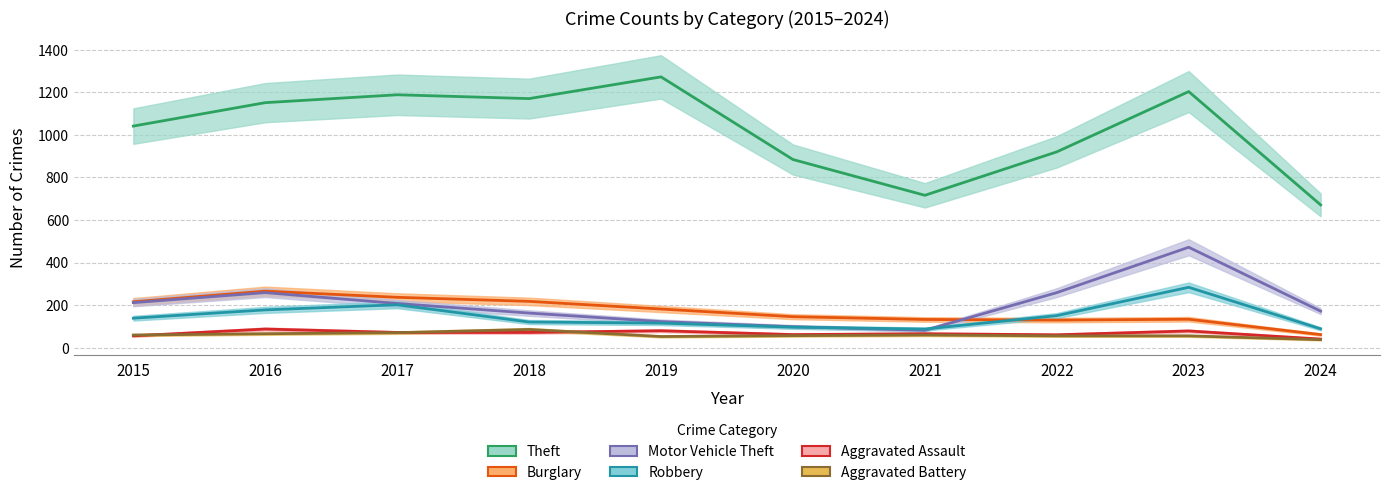

At which category does the chart reach its peak across all series?

2019